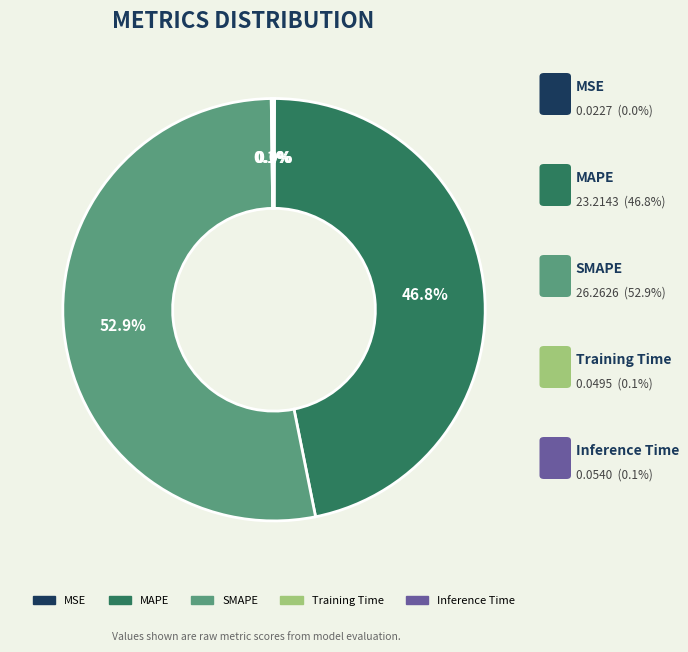

What is the largest slice in the pie chart?

SMAPE